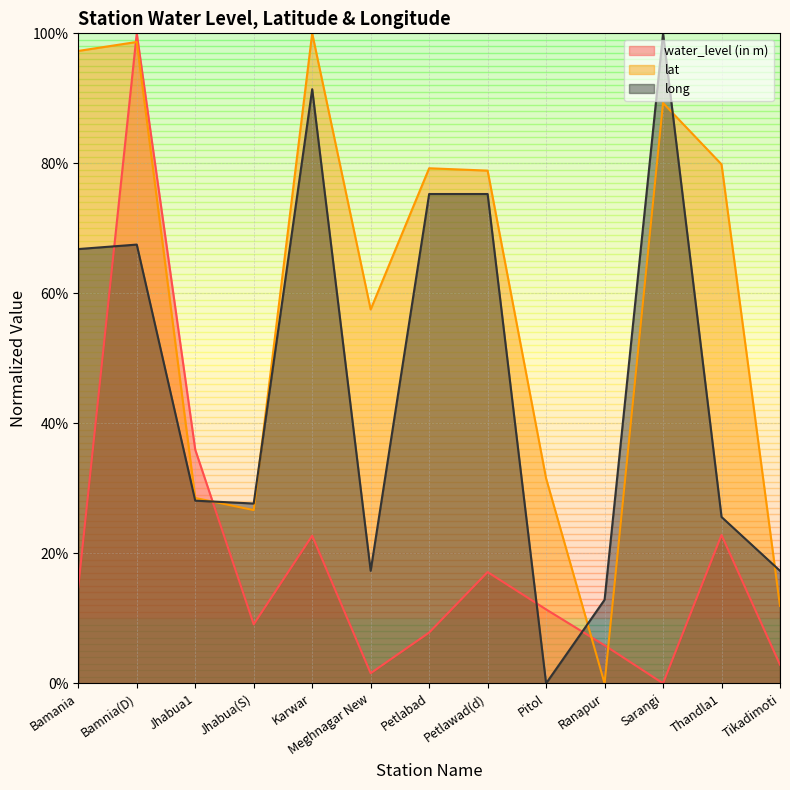

How many lines are shown in the chart?

3